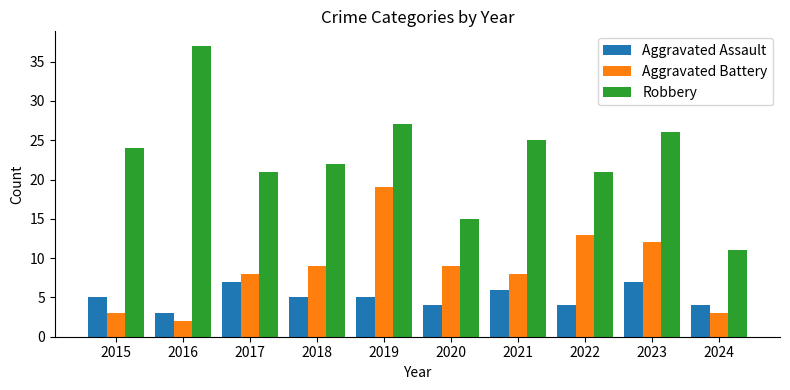

What is the value of the Aggravated Assault bar at the 10th from the left?

4